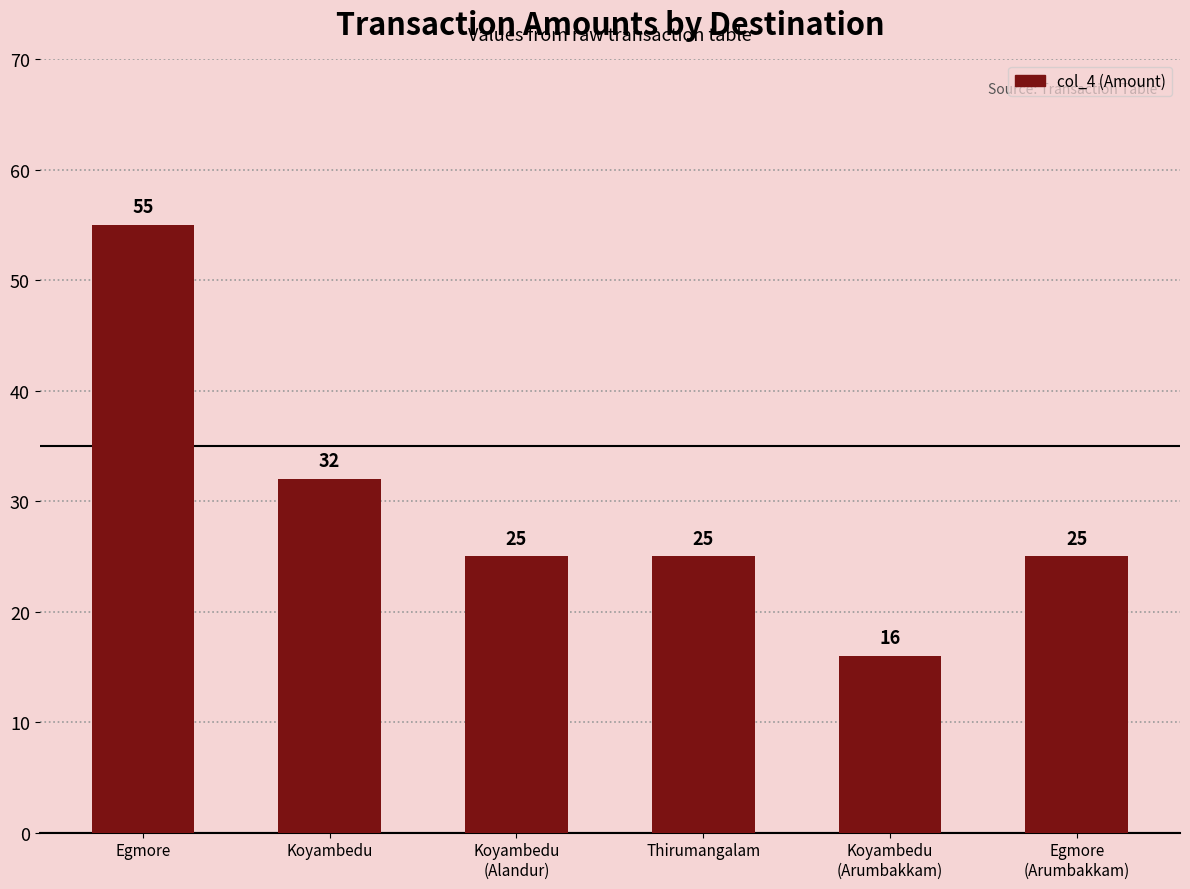

Does the chart contain any negative values?

No